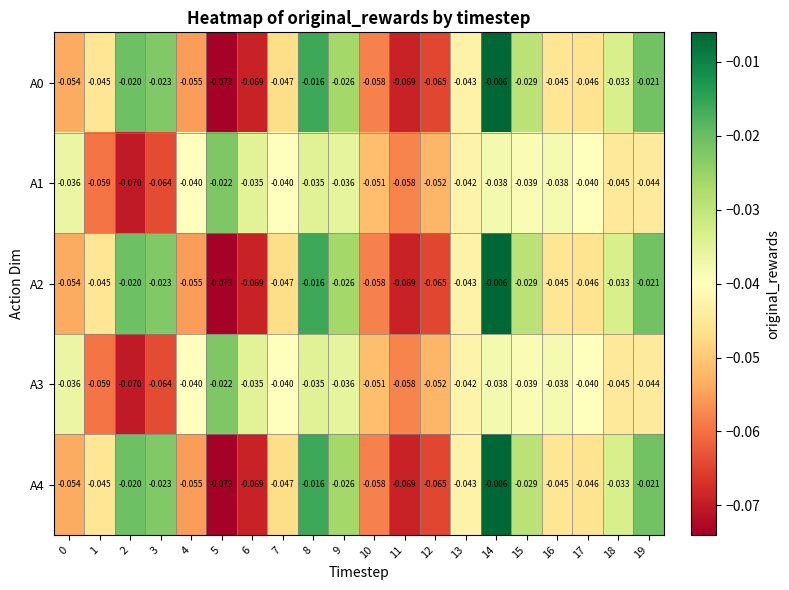

Is the value of A0 at 8 greater than the value of A1 at 1?

Yes